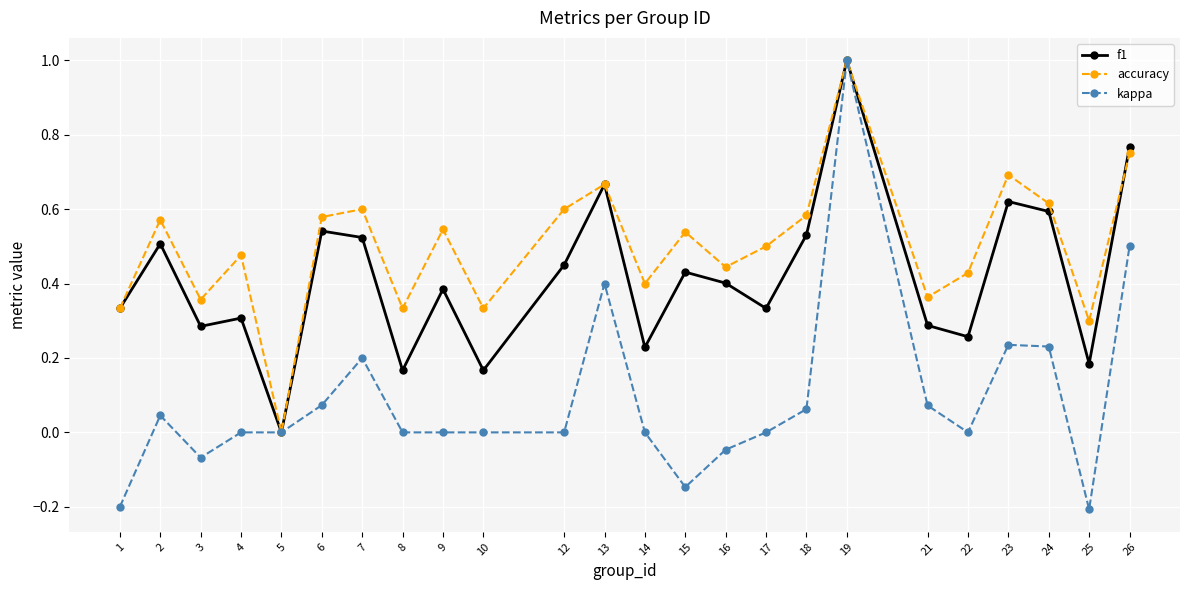

At which category is the sum across all series the highest?

19